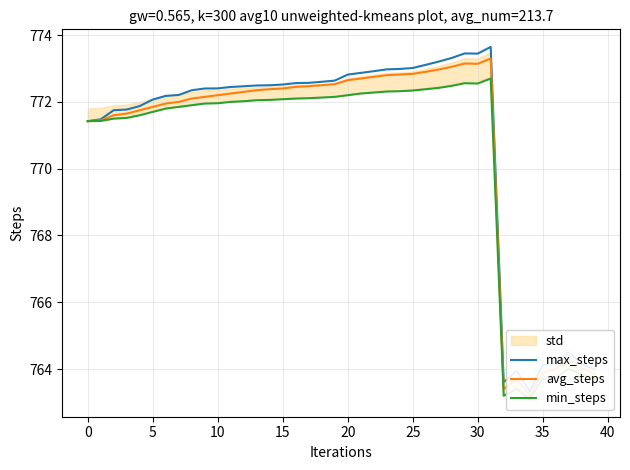

What is the difference between the second highest and minimum values in the avg_steps series?

9.9